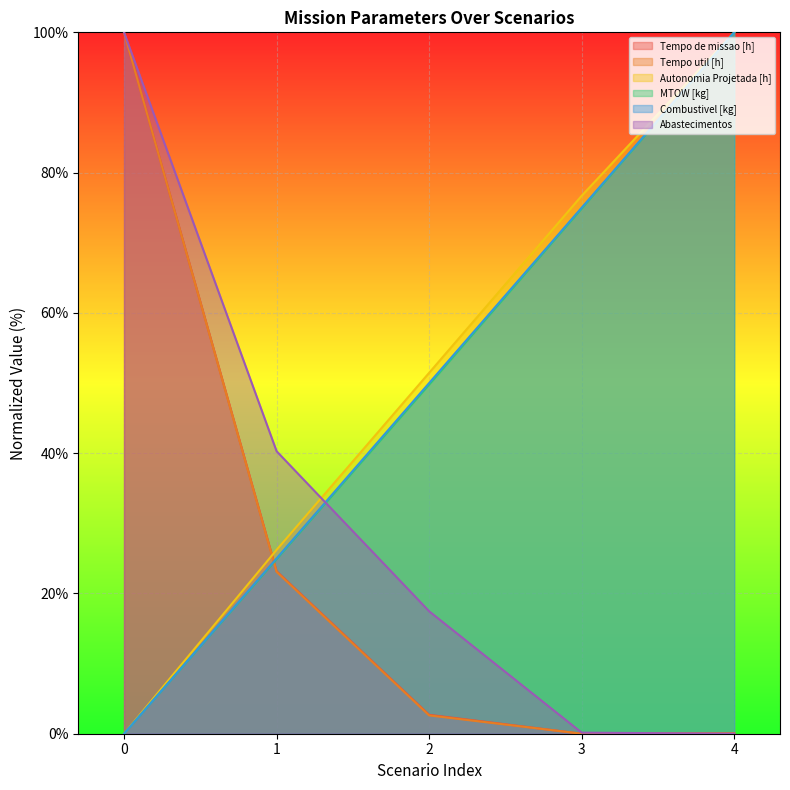

What is the difference between the Tempo util [h] values at 2 and 0?

97.4